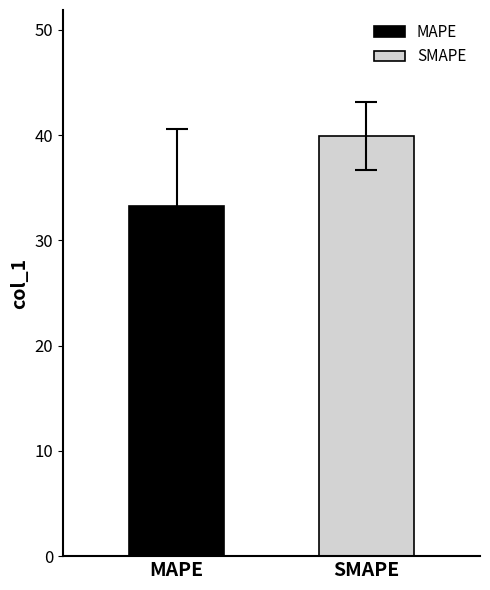

Which series has the largest range (max minus min)?

MAPE